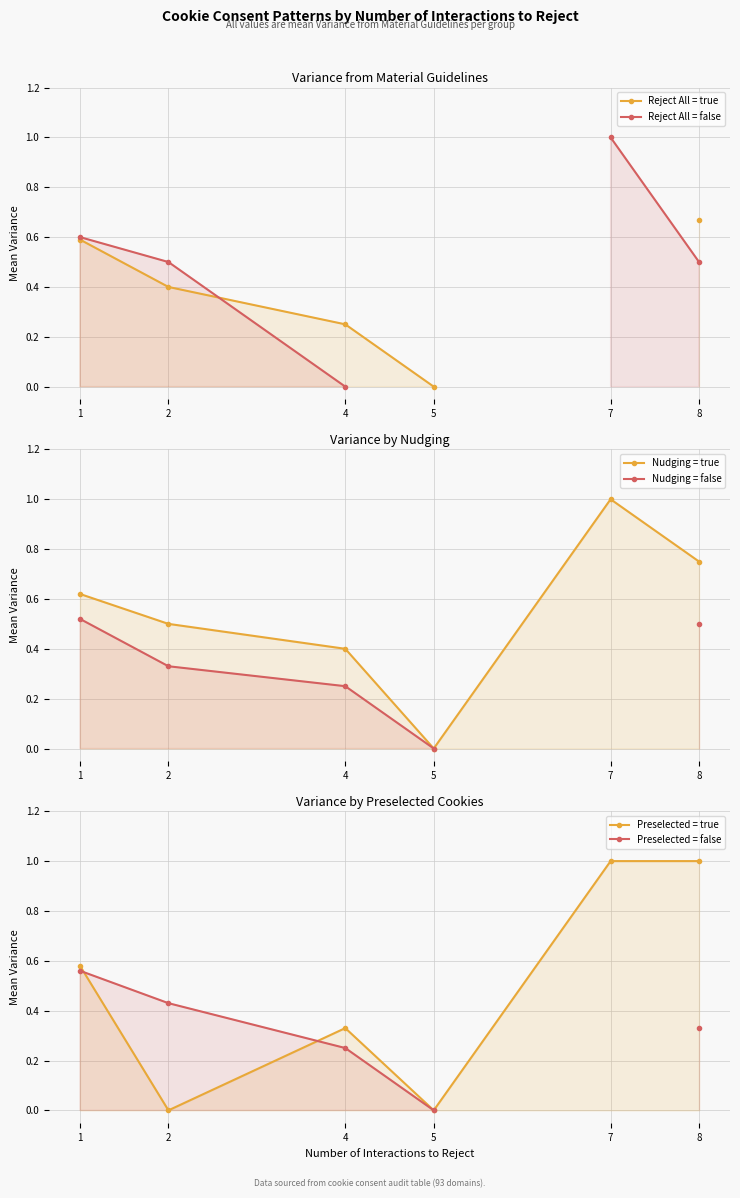

True or false: Reject All = true and Nudging = true intersect in this chart.

False